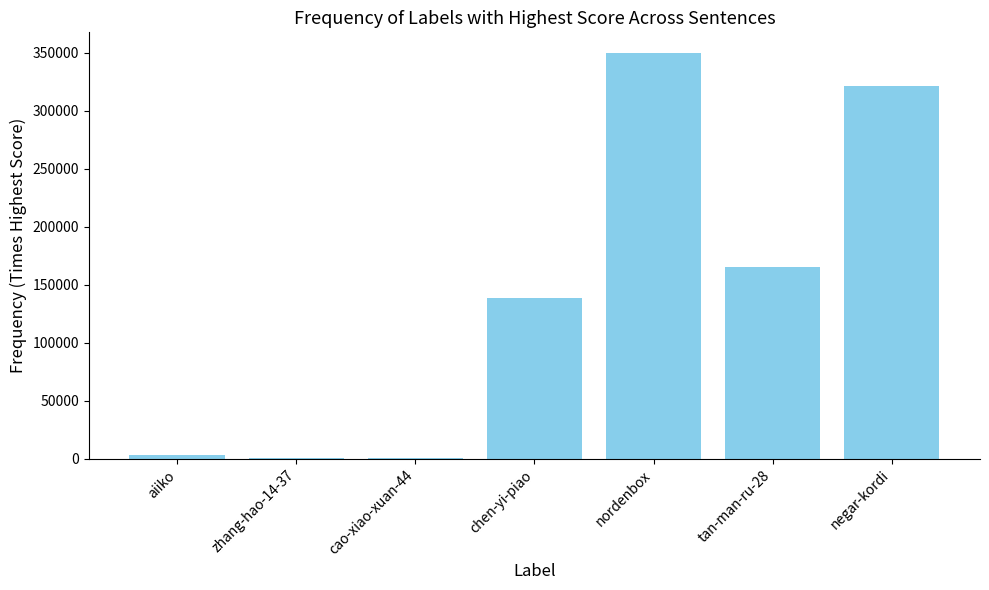

Are the bars horizontal?

No